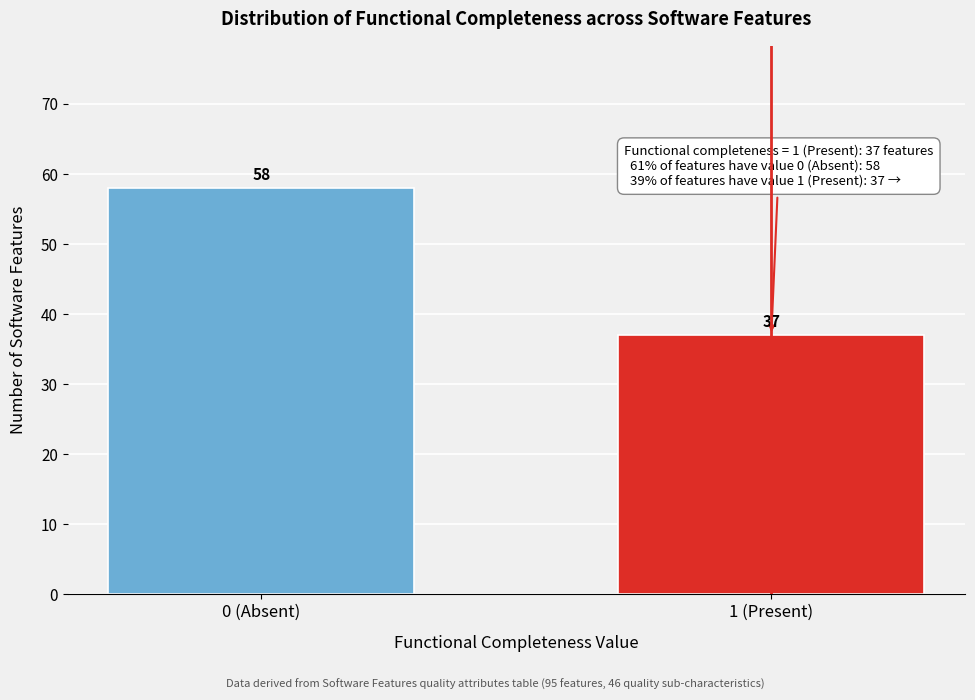

Reading left to right, transcribe all the data shown in this chart.

0 (Absent)=58	1 (Present)=37